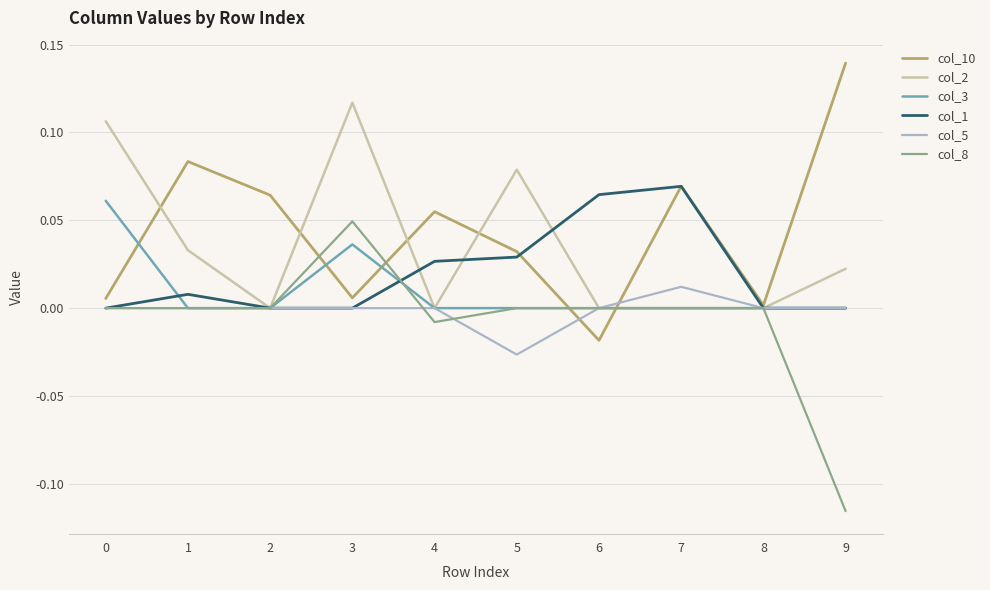

At which category does the chart reach its minimum across all series?

9